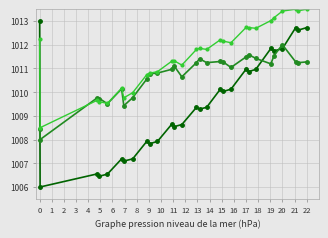

What is the greatest value displayed?

1013.5